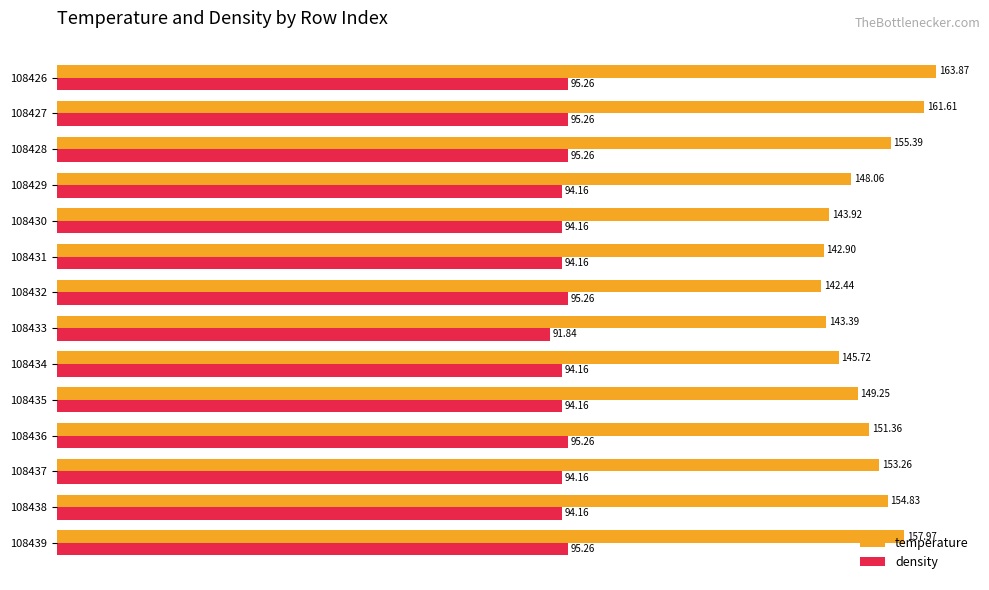

How many categories are shown in the chart?

14